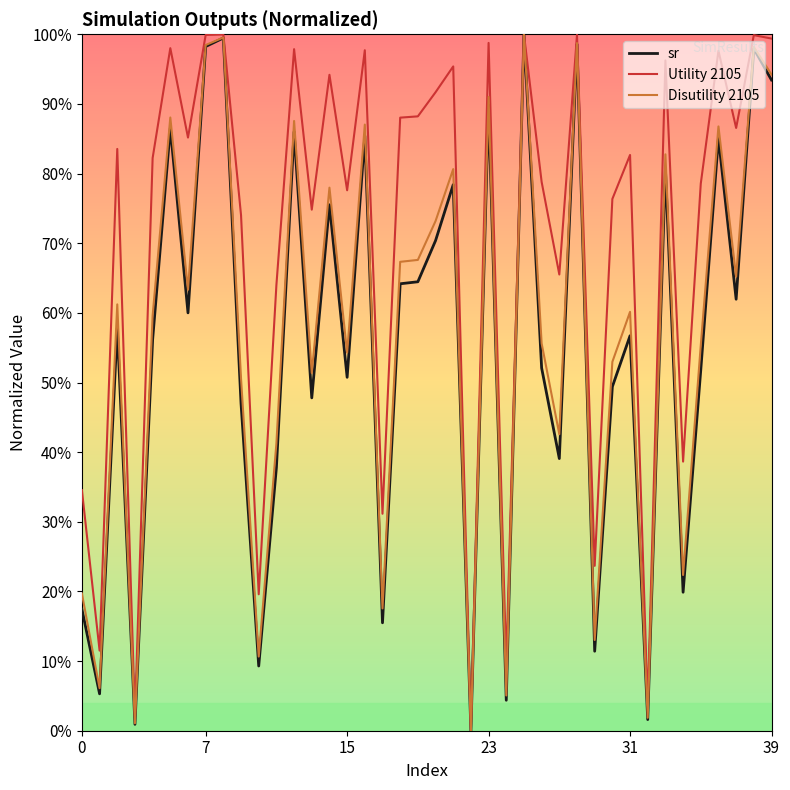

Reading right to left, extract all data points from this chart.

sr: 0.9	1.0	0.6	0.9	0.5	0.2	0.8	0.0	0.6	0.5	0.1	1.0	0.4	0.5	1.0	0.0	0.9	0.0	0.8	0.7	0.6	0.6	0.2	0.9	0.5	0.8	0.5	0.9	0.4	0.1	0.5	1.0	1.0	0.6	0.9	0.6	0.0	0.6	0.1	0.2
Utility 2105: 1.0	1.0	0.9	1.0	0.8	0.4	1.0	0.0	0.8	0.8	0.2	1.0	0.7	0.8	1.0	0.1	1.0	0.0	1.0	0.9	0.9	0.9	0.3	1.0	0.8	0.9	0.7	1.0	0.6	0.2	0.7	1.0	1.0	0.9	1.0	0.8	0.0	0.8	0.1	0.3
Disutility 2105: 0.9	1.0	0.7	0.9	0.6	0.2	0.8	0.0	0.6	0.5	0.1	1.0	0.4	0.6	1.0	0.1	0.9	0.0	0.8	0.7	0.7	0.7	0.2	0.9	0.5	0.8	0.5	0.9	0.4	0.1	0.5	1.0	1.0	0.6	0.9	0.6	0.0	0.6	0.1	0.2